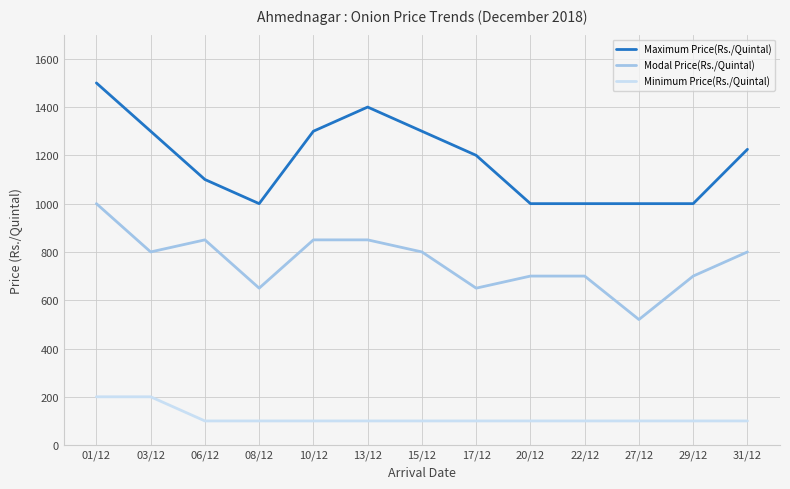

What is the spread (max minus min) of values at 20/12?

900